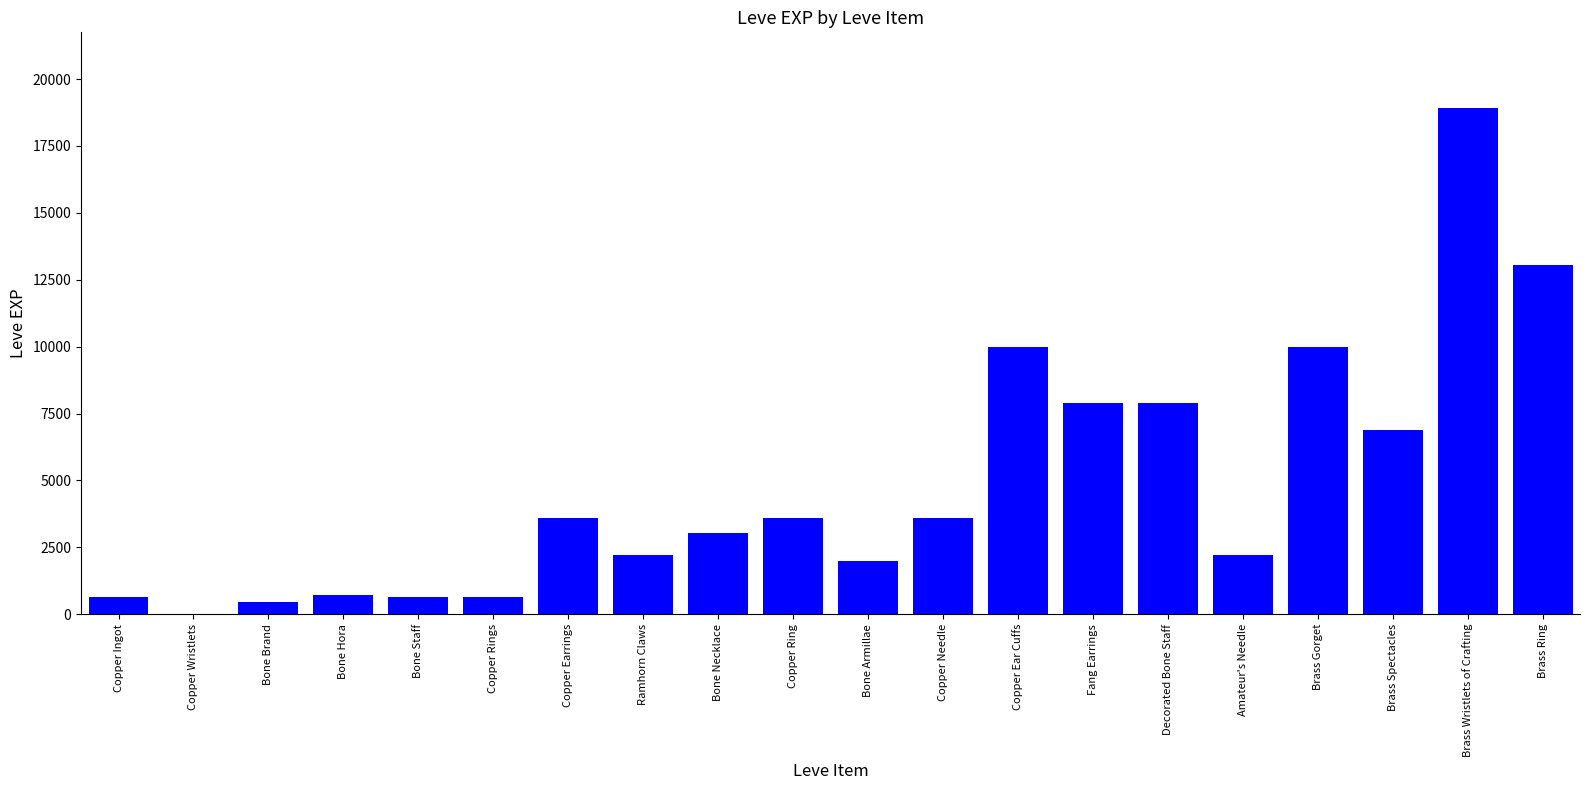

How many distinct data groups are displayed?

1